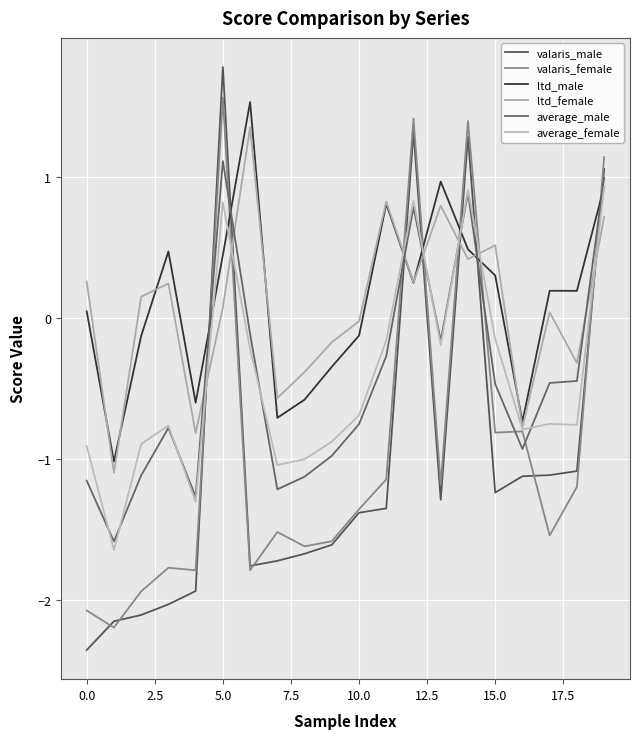

What is the smallest value displayed?

-2.4